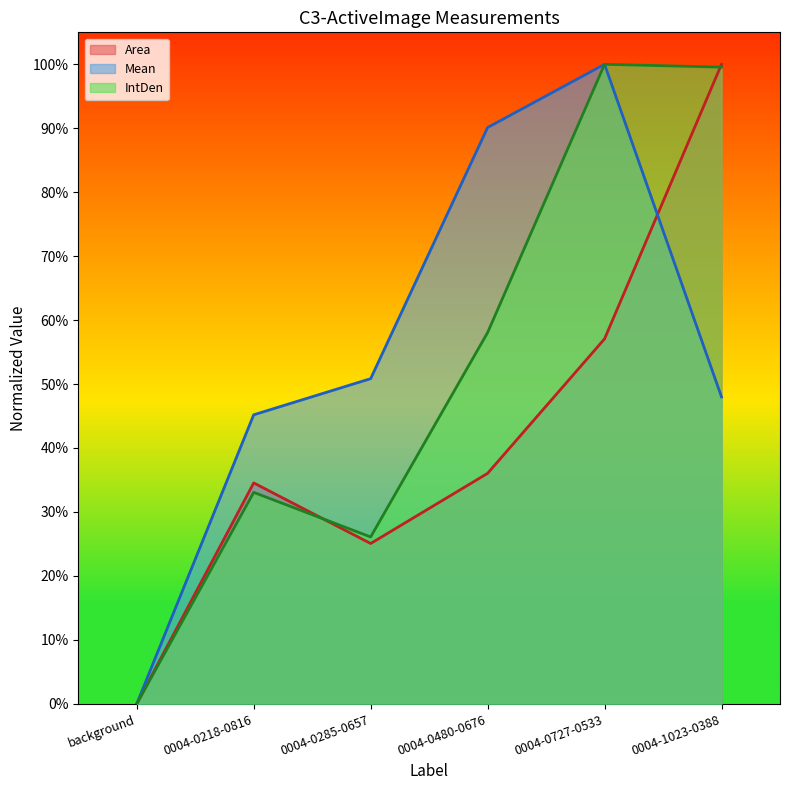

What is the value of the Mean point at the 4th from the left?

0.9